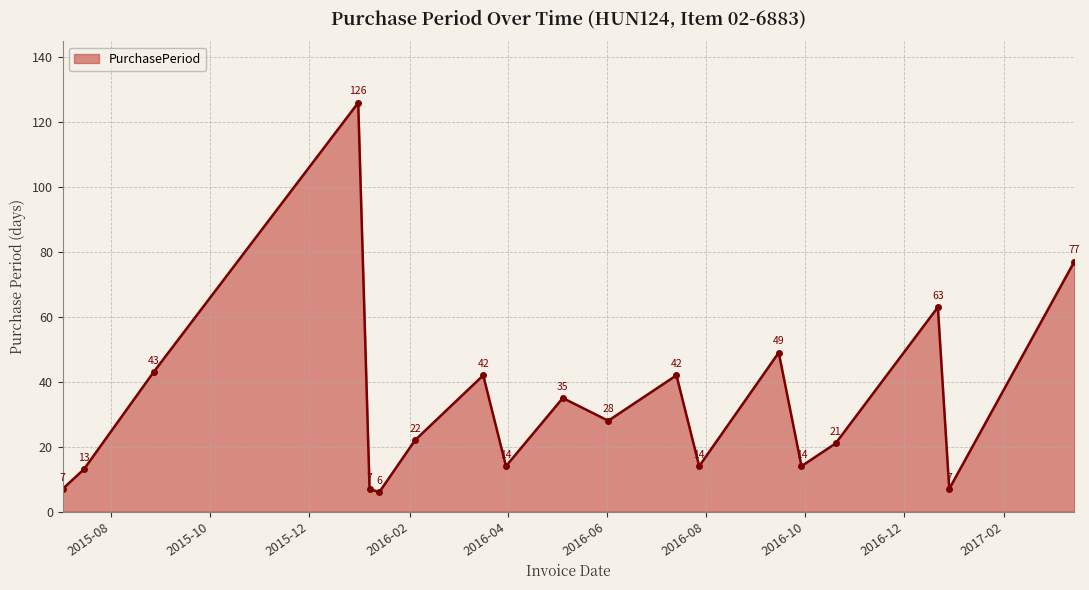

What is the minimum value shown in the chart?

6